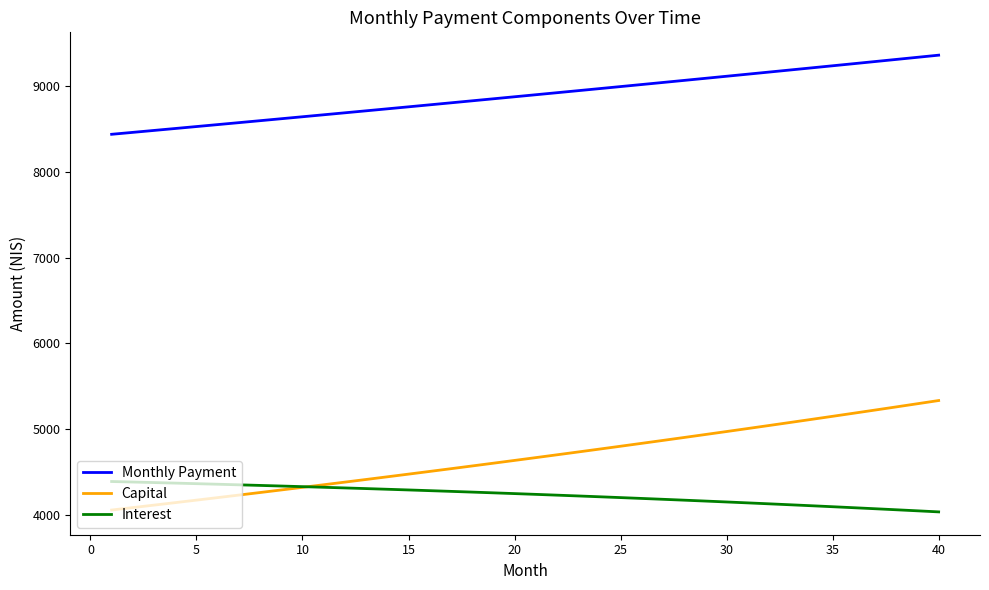

What is the highest value of the Interest series?

4386.7